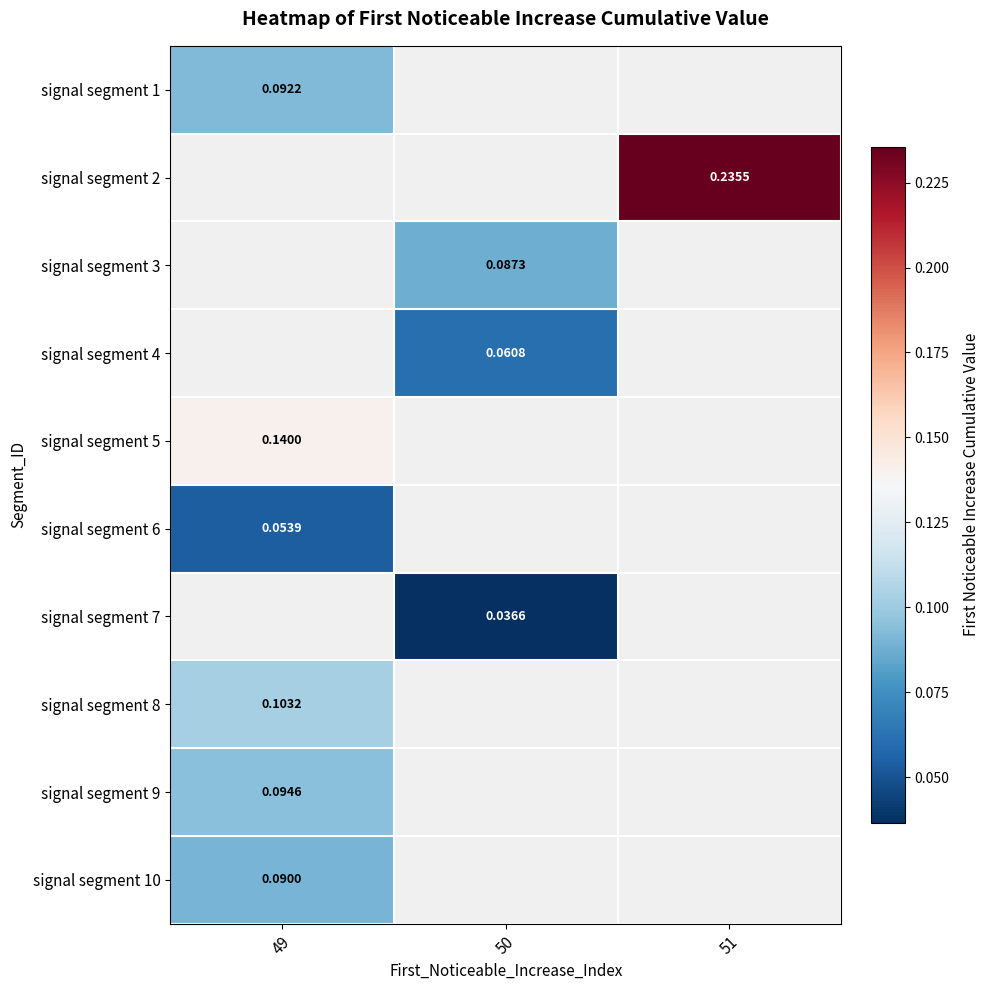

What is the maximum value for signal segment 10?

0.1